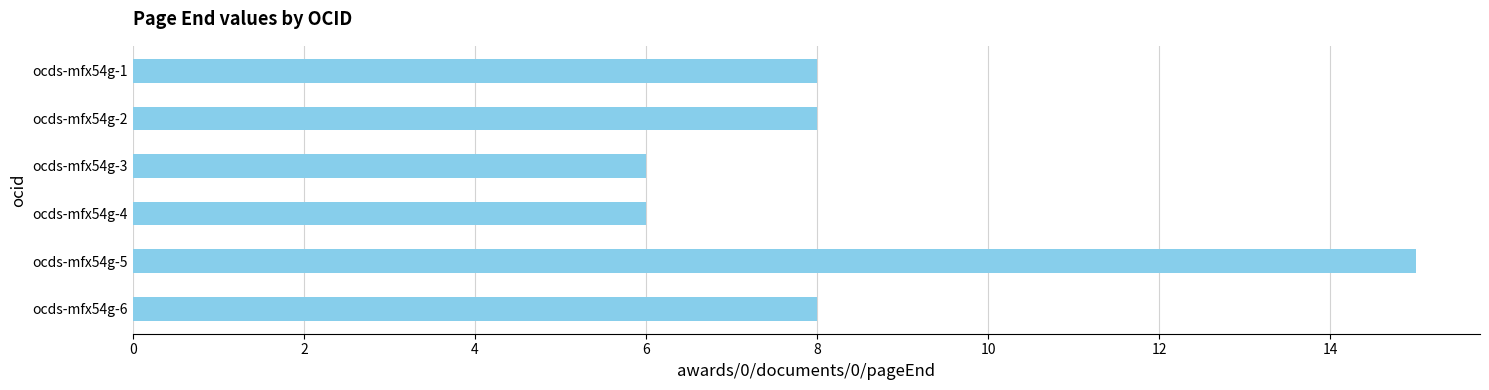

How many distinct data groups are displayed?

1